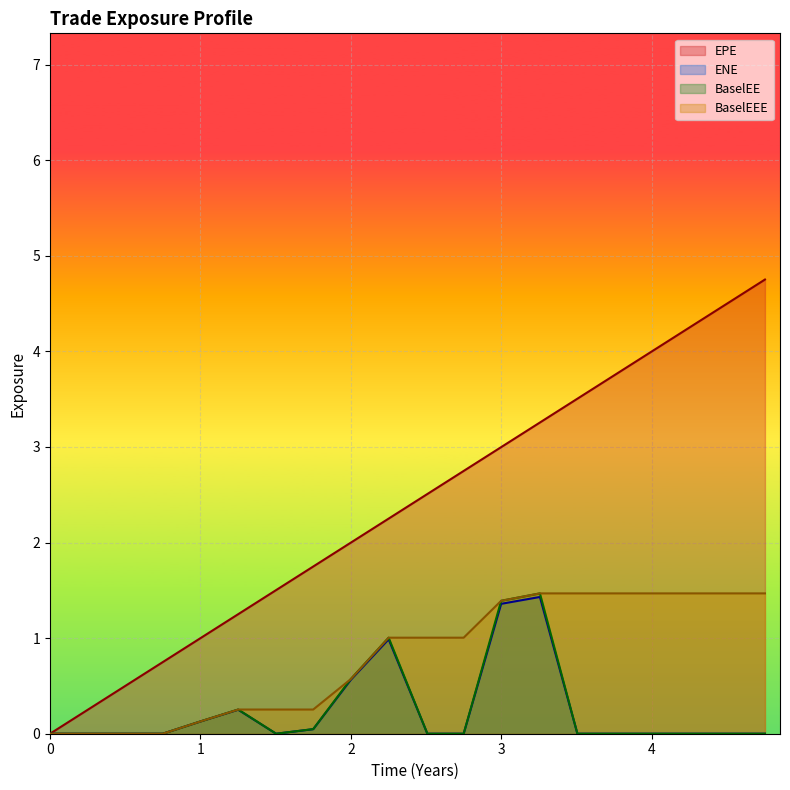

List the series in order of their peak value, lowest first.

ENE, BaselEE, BaselEEE, EPE